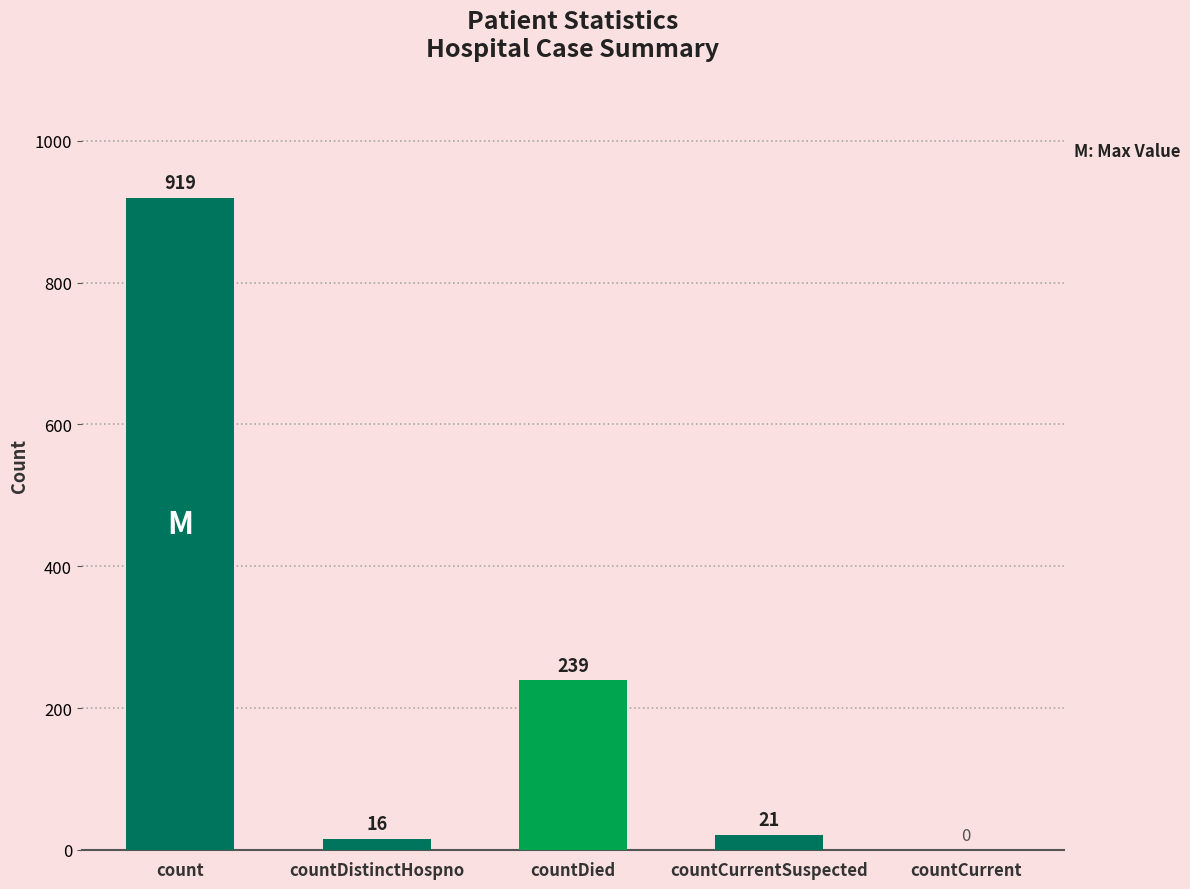

What is the average value?

239